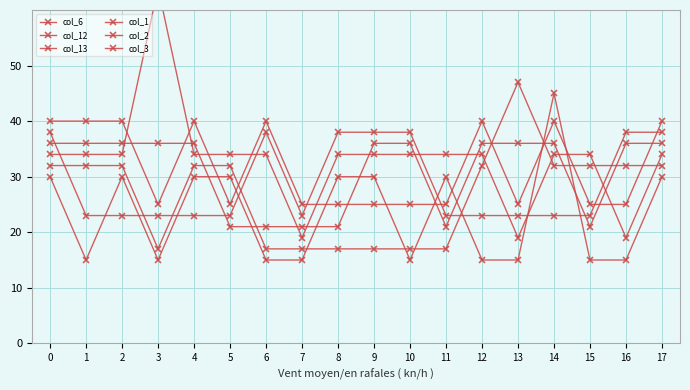

In col_12, how many points are higher than both neighbors (excluding endpoints)?

1